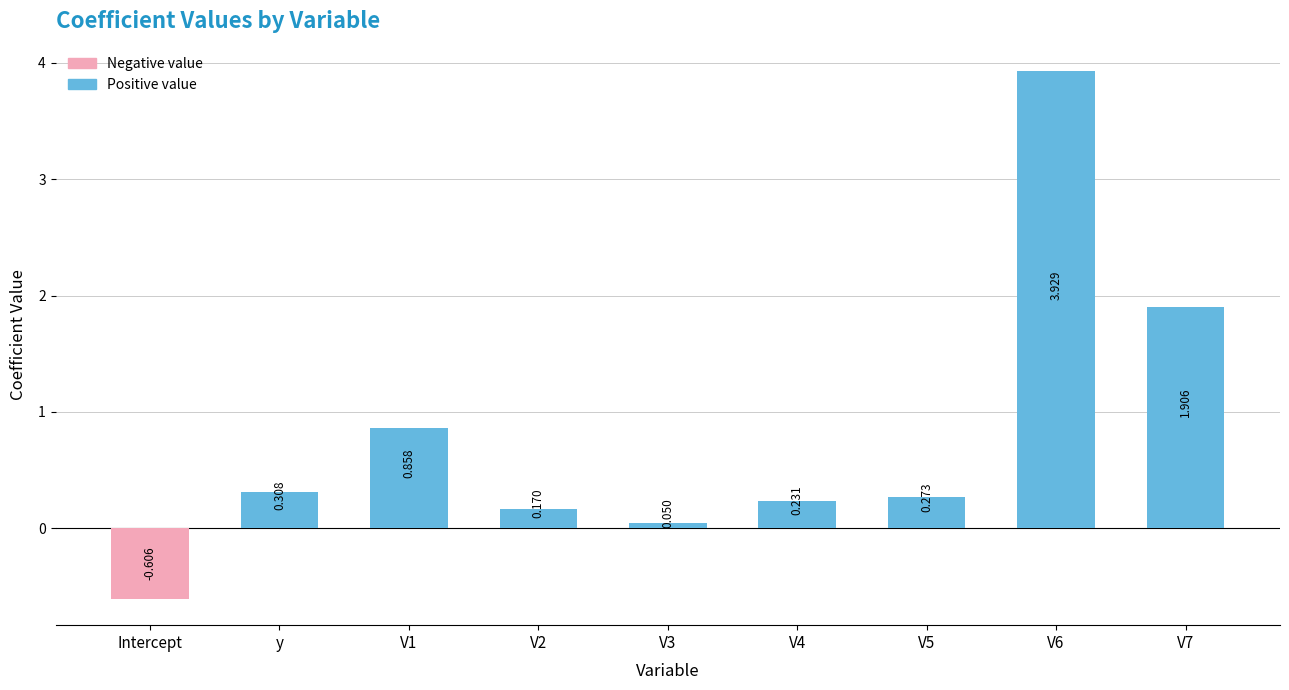

List the labels in order of value, smallest first.

Intercept, V3, V2, V4, V5, y, V1, V7, V6